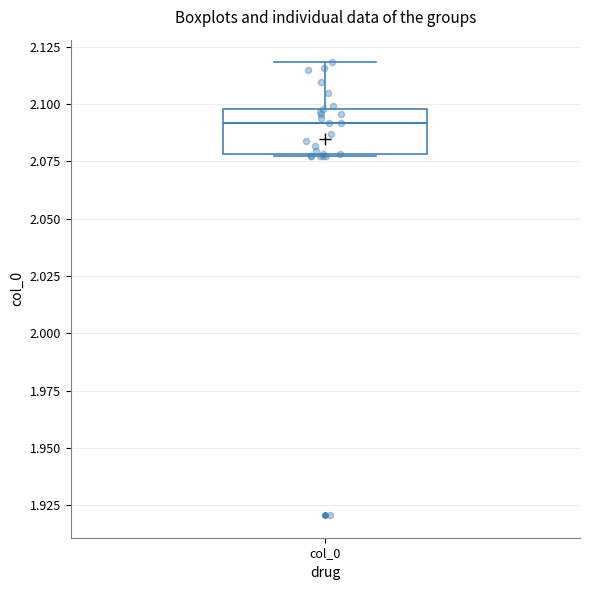

Read this box plot against the y-axis: the position of the median line, the range covered by the box, and the ends of both whiskers. The values are not printed on the chart, so give them approximately, as read against the axis.

median 2.090, box 2.080 to 2.100, whiskers 2.075 to 2.120